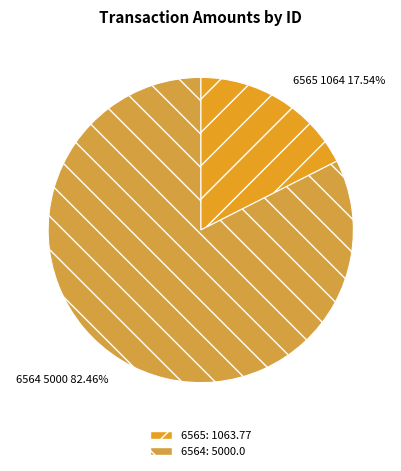

Count the number of slices in the pie.

2